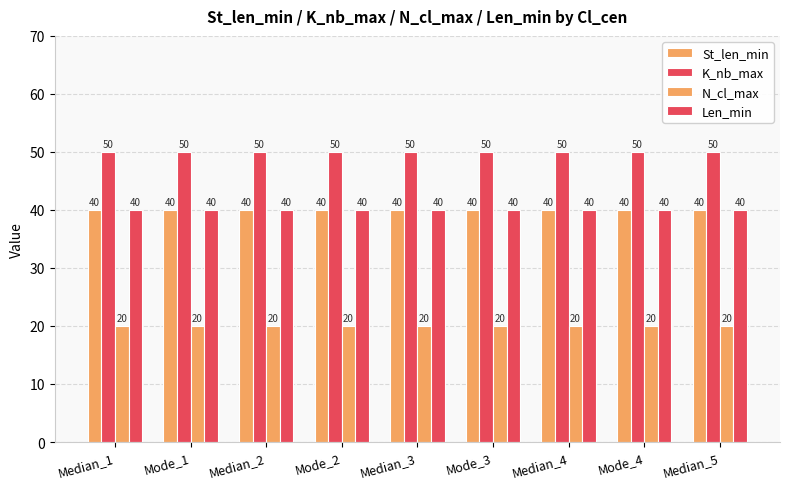

How many distinct data groups are displayed?

4